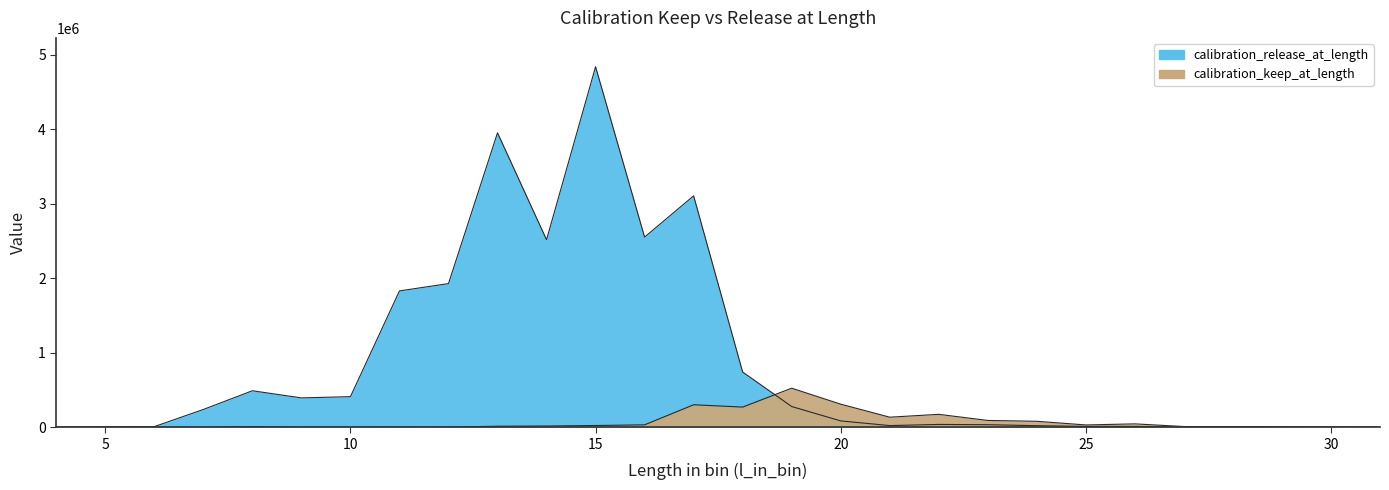

Reading left to right, what are all the values shown in this chart?

calibration_release_at_length: 2435.9	5876.0	8814.0	238717.6	489816.2	394087.6	410823.3	1830214.6	1928619.1	3952775.0	2517221.3	4839726.9	2552835.7	3106214.9	741296.2	278257.1	85182.8	22437.9	37804.1	34137.7	21016.8	11219.0	11219.0	0.0	7737.8	4256.6	3481.2	0.0
calibration_keep_at_length: 0.0	0.0	0.0	0.0	8035.1	1534.9	0.0	3069.8	1779.5	13991.7	16681.5	23303.1	32592.0	301970.7	270875.3	524430.6	309961.2	135058.8	173423.2	91411.4	79992.9	30952.0	45442.4	9661.9	5297.9	3559.1	0.0	764.2